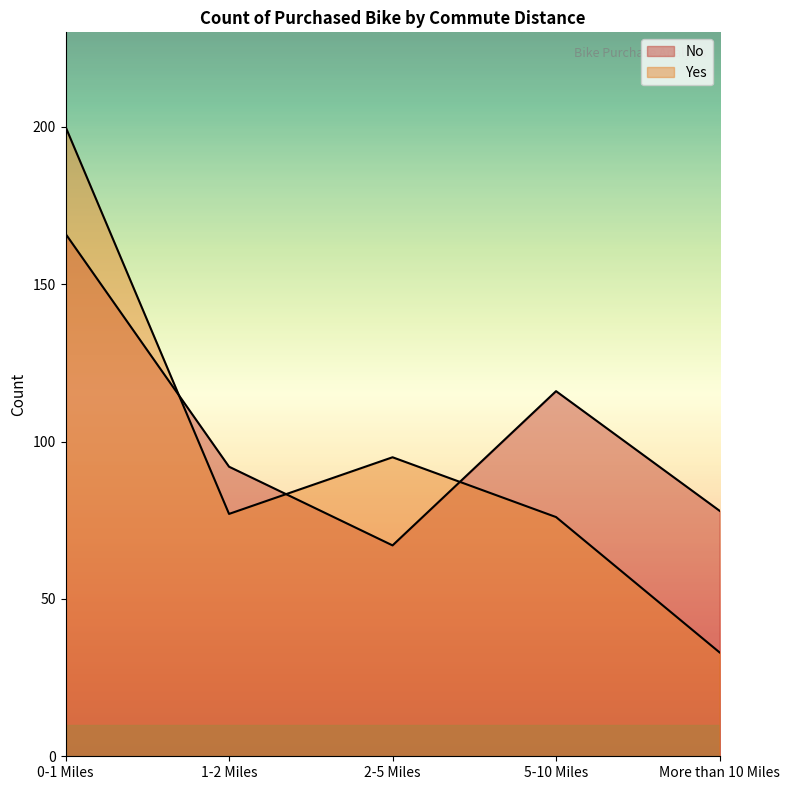

How many interior local peaks does the No series have?

1